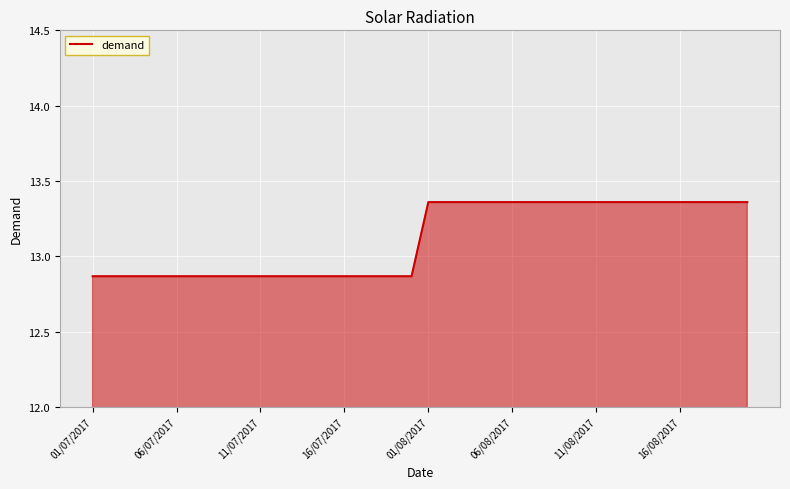

What is the difference between the maximum and minimum values?

0.5